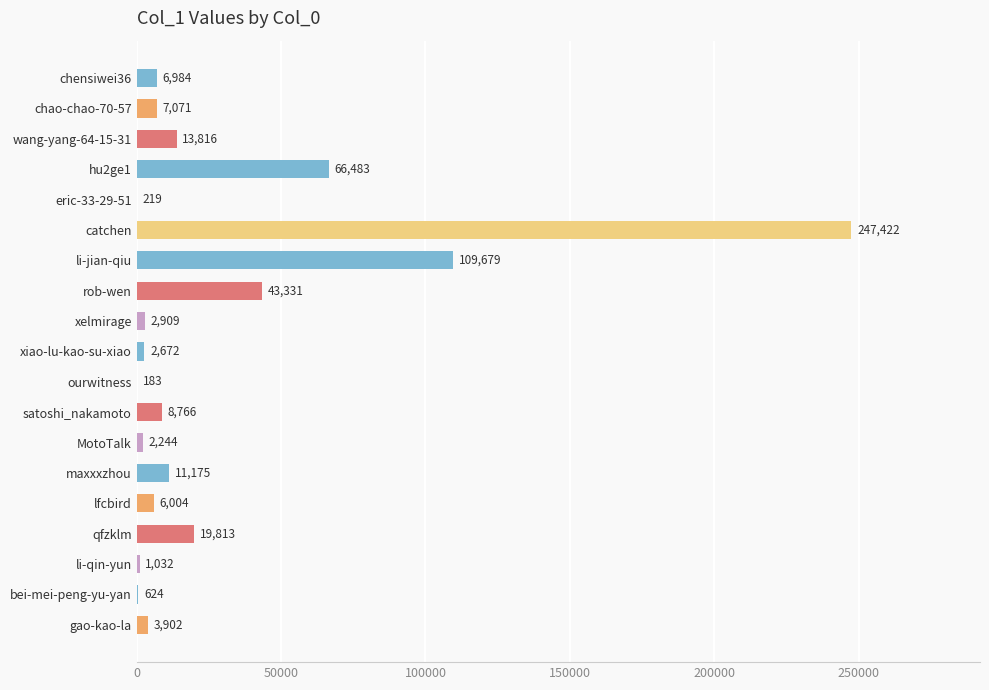

The chart shows a value of 11175 at maxxxzhou. True or false?

True